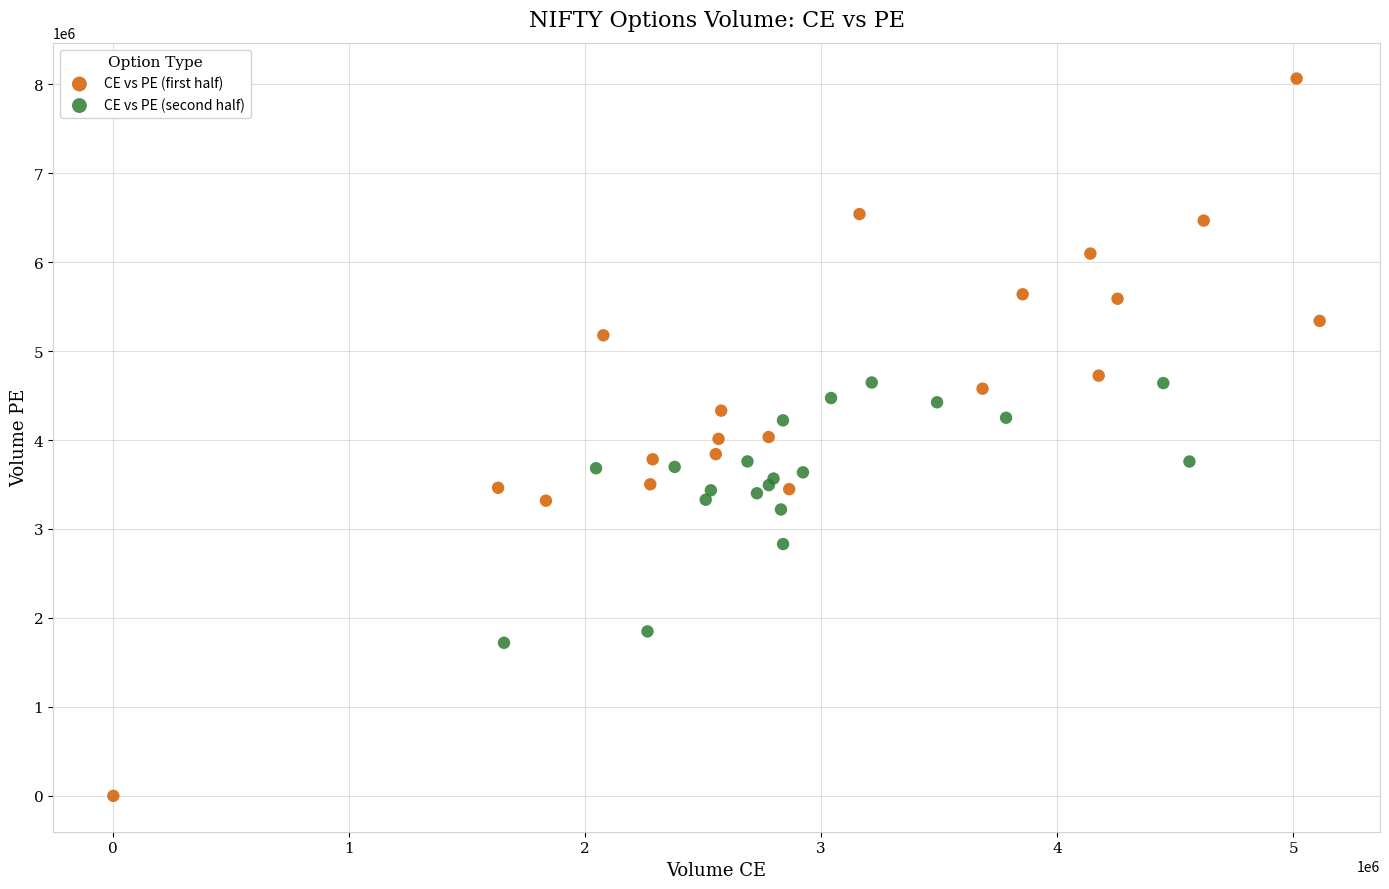

Which series contains the highest Y value?

CE vs PE (first half)